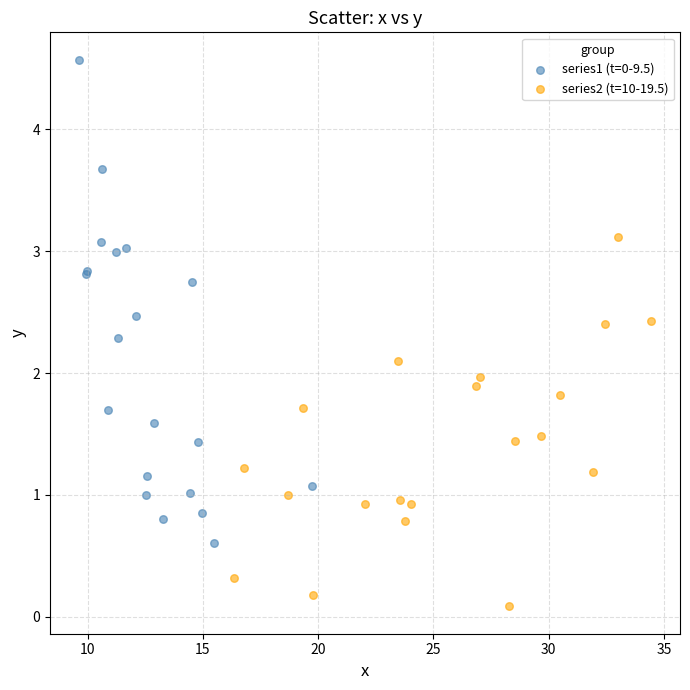

Which series has the widest spread of Y values?

series1 (t=0-9.5)